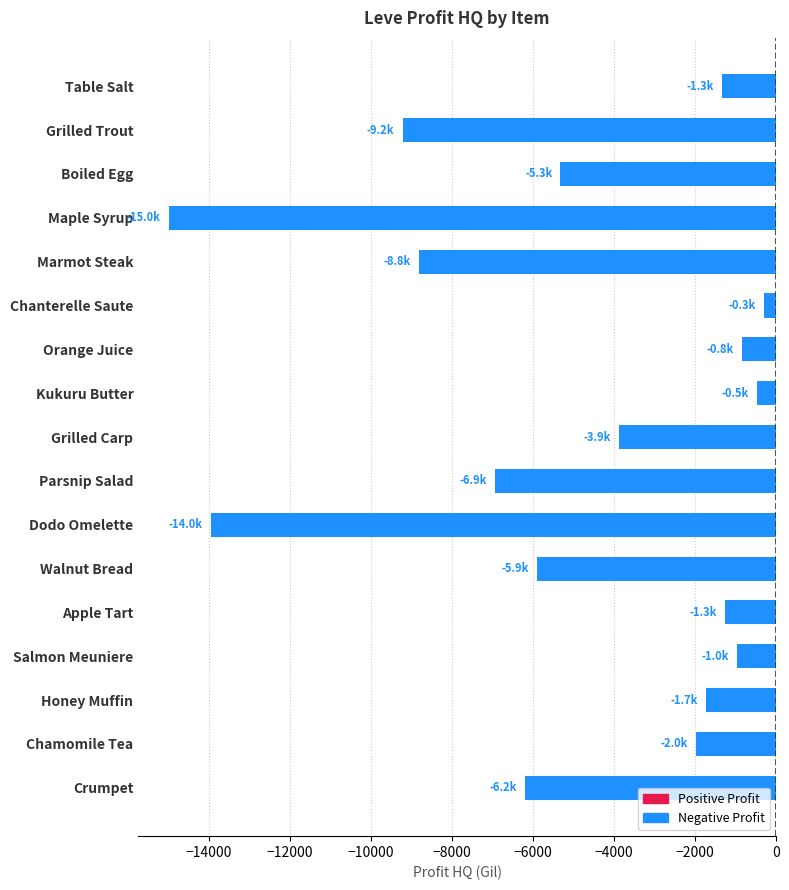

Which label corresponds to the smallest value in the chart?

Maple Syrup